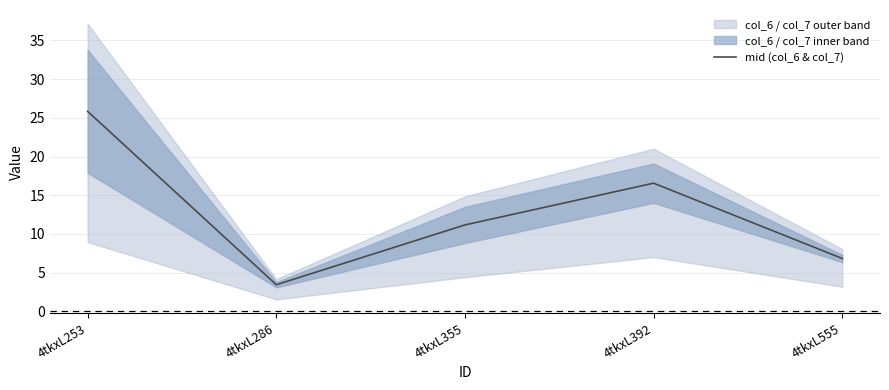

At which category does the chart reach its peak across all series?

4tkxL253